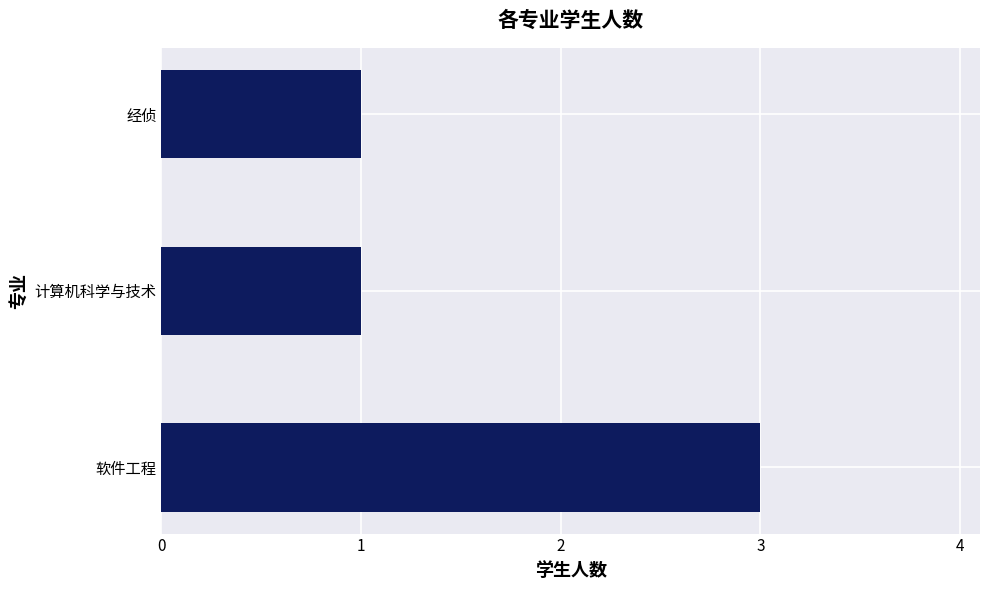

What is the ratio of the value at 计算机科学与技术 to the value at 经侦?

1.0